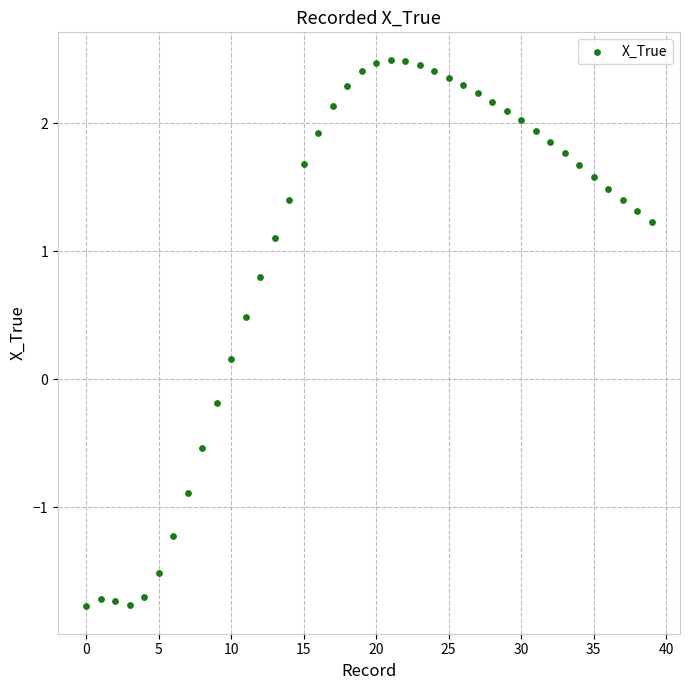

What is the range of Y values (max minus min)?

4.3